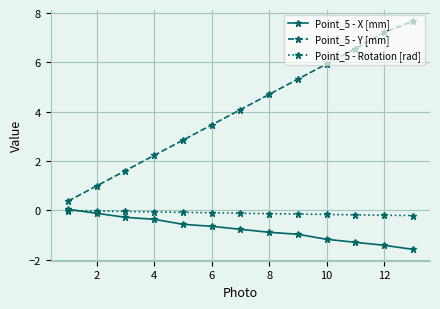

True or false: Point_5 - X [mm] and Point_5 - Y [mm] cross at least once.

False